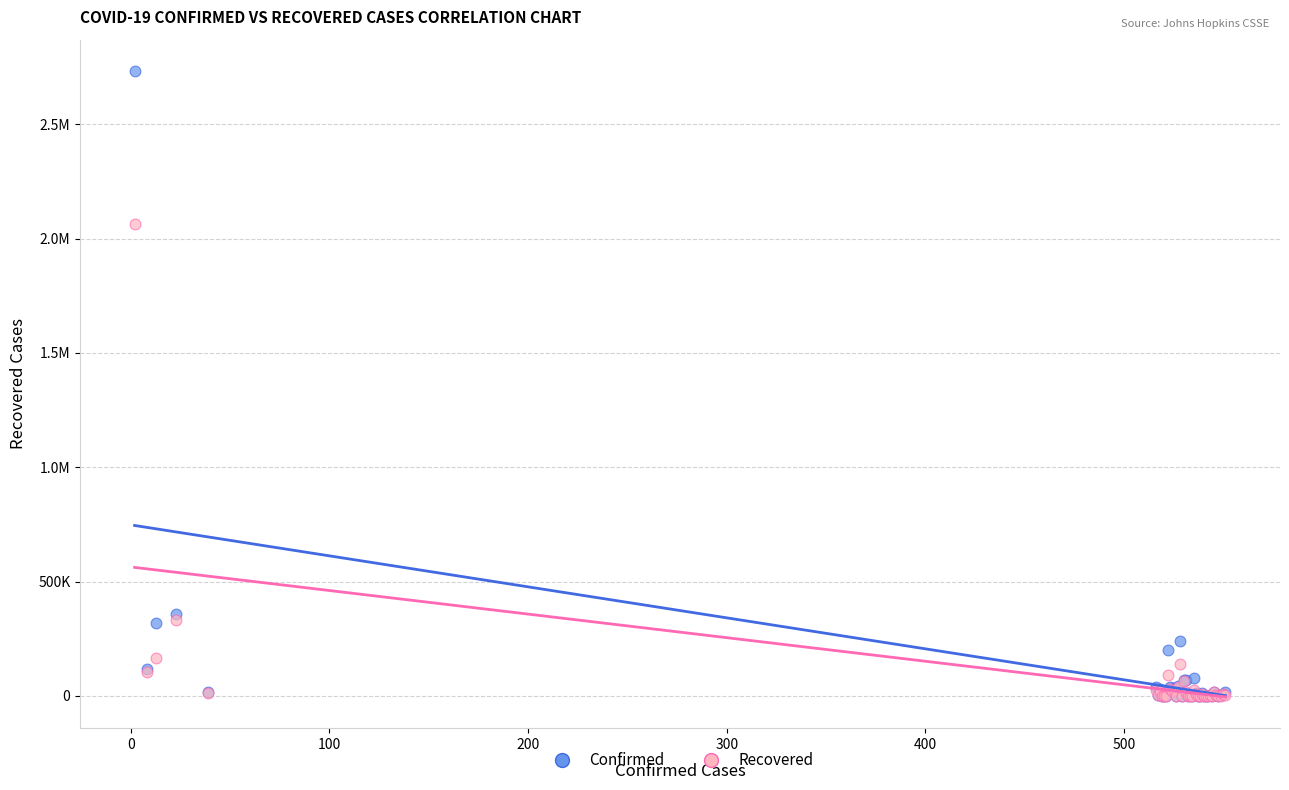

What are all the series names shown in the legend?

Confirmed, Recovered